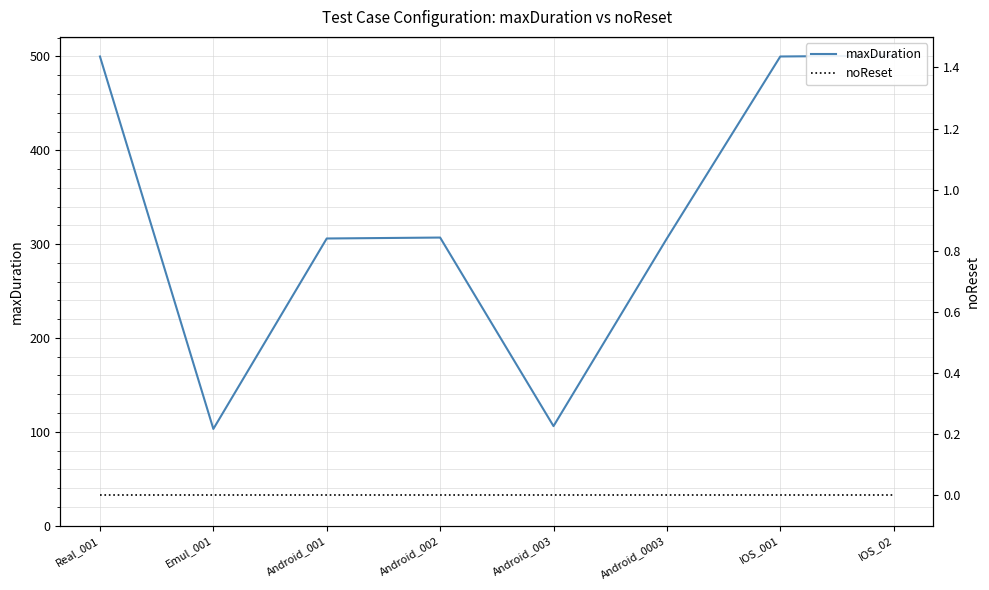

How many lines are shown in the chart?

2